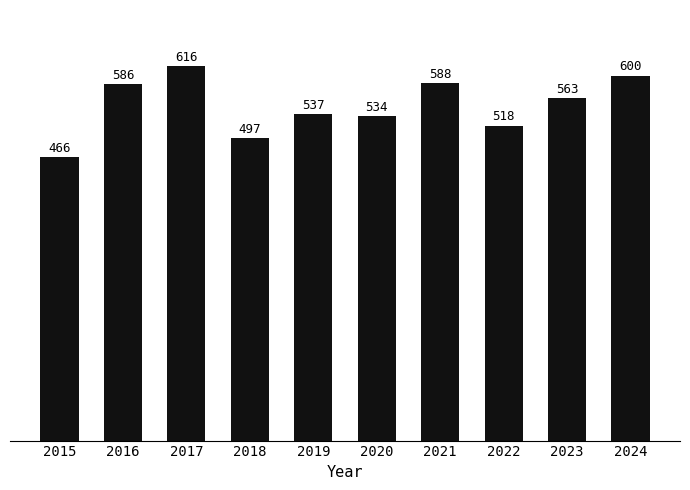

What is the value of the 1st bar from the left?

466